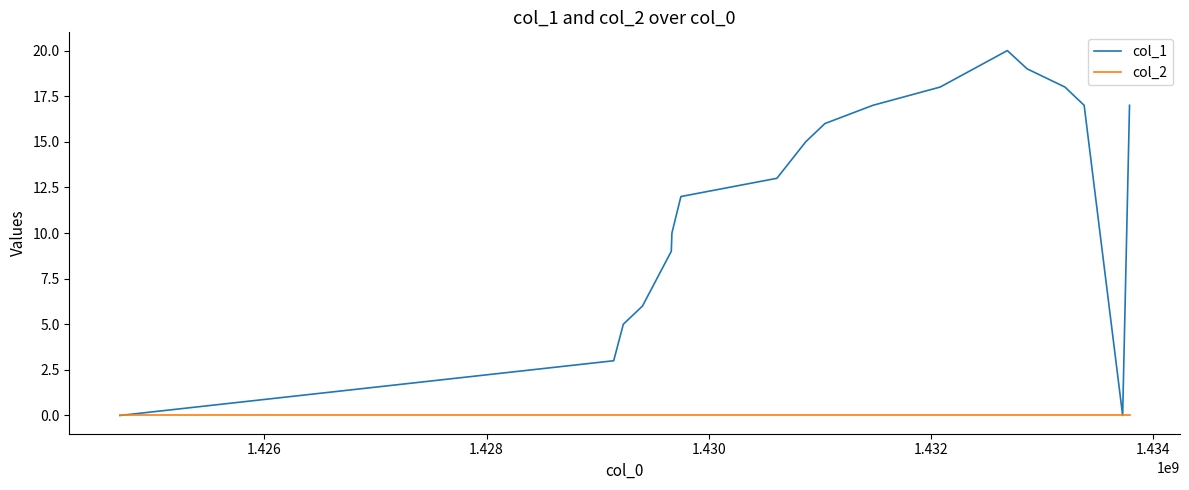

Is this an area chart (filled region under the line)?

No